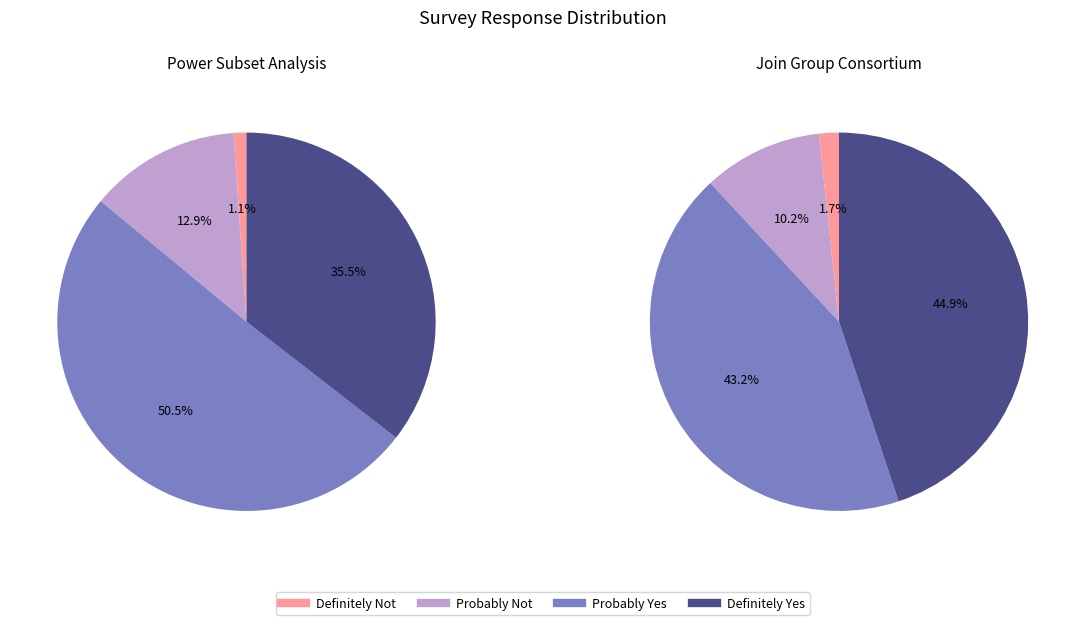

True or false: Probably Not accounts for 1% of the total.

False